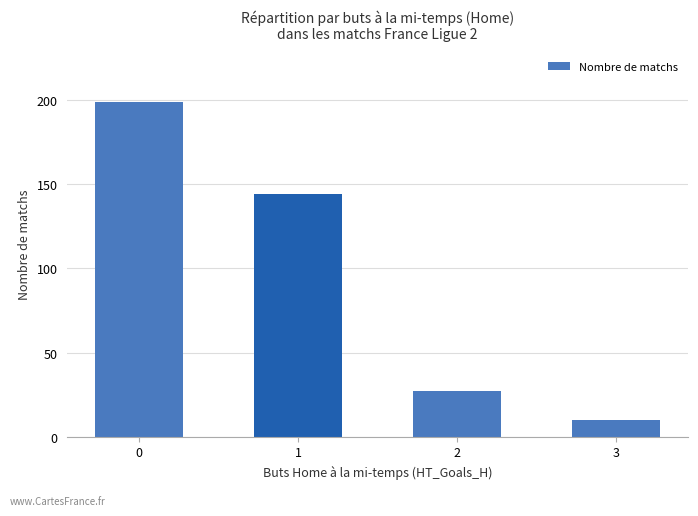

How many data points are less than 144?

2